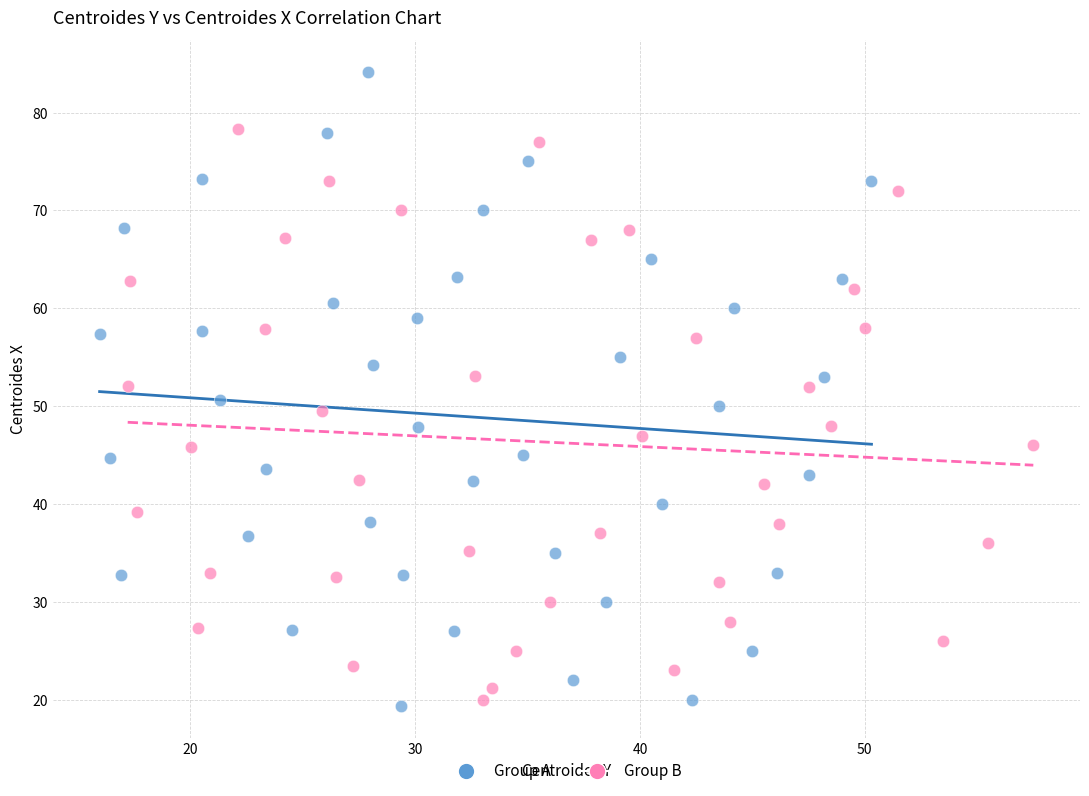

Which series has the widest spread of Y values?

Group A